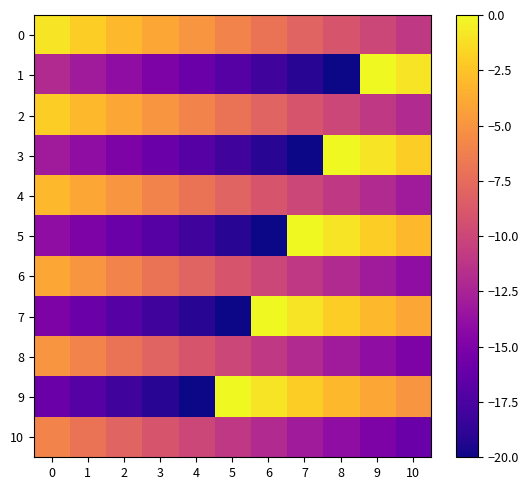

Which category has the lowest value across all series?

8